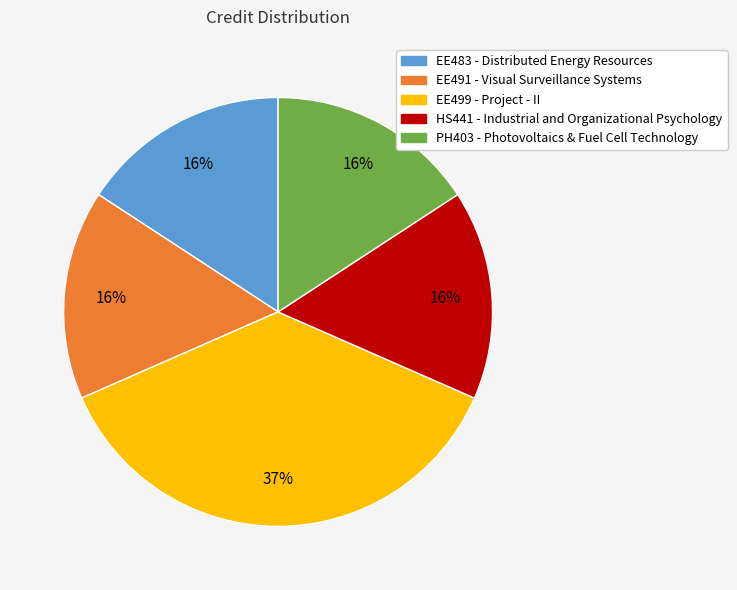

Is PH403 - Photovoltaics & Fuel Cell Technology the majority of the pie?

No